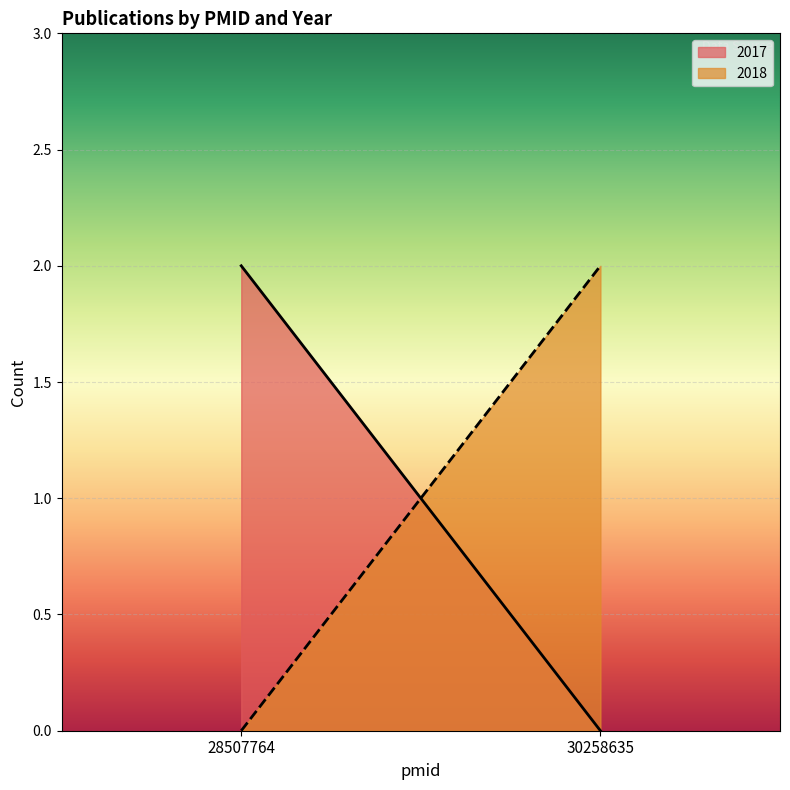

Which category has the highest value in the 2018 series?

30258635